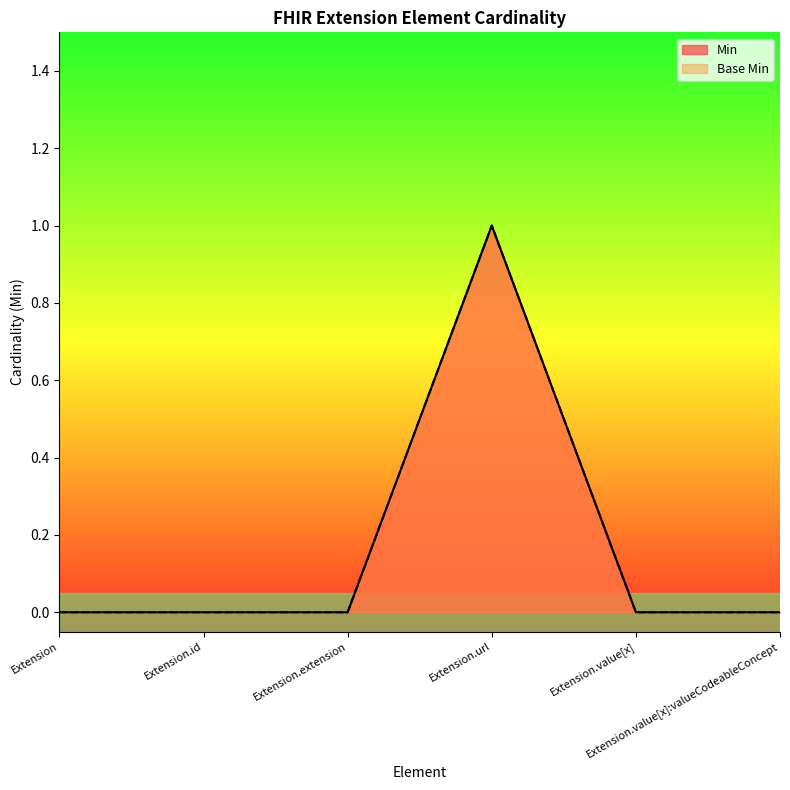

At how many categories does at least one series exceed 0?

1